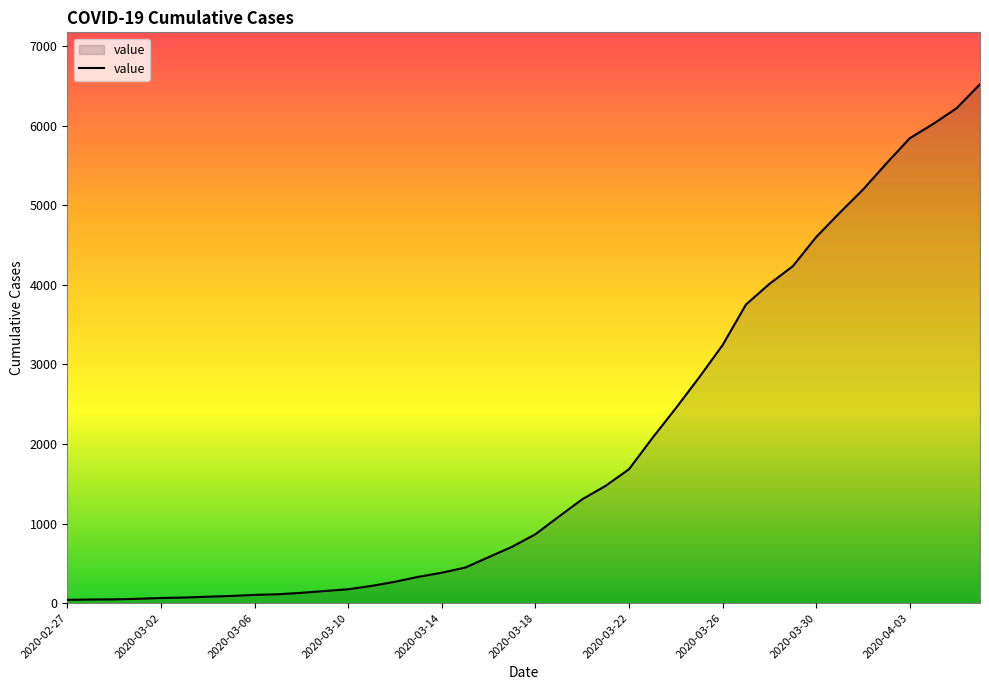

What is the greatest value displayed?

6521